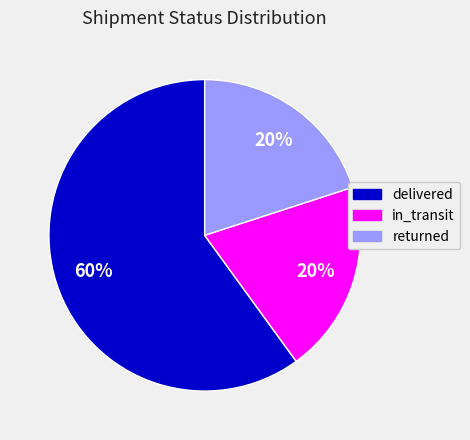

Does returned represent more than half of the total?

No